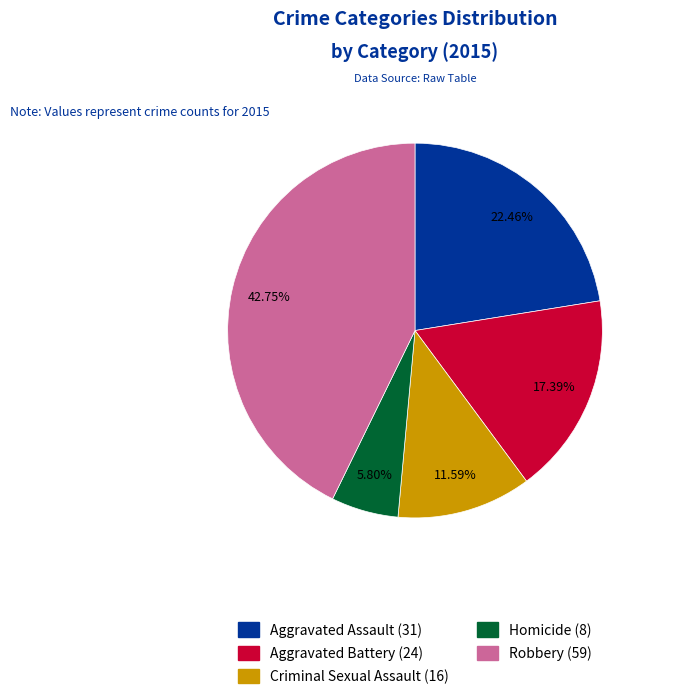

How many segments does this pie chart have?

5